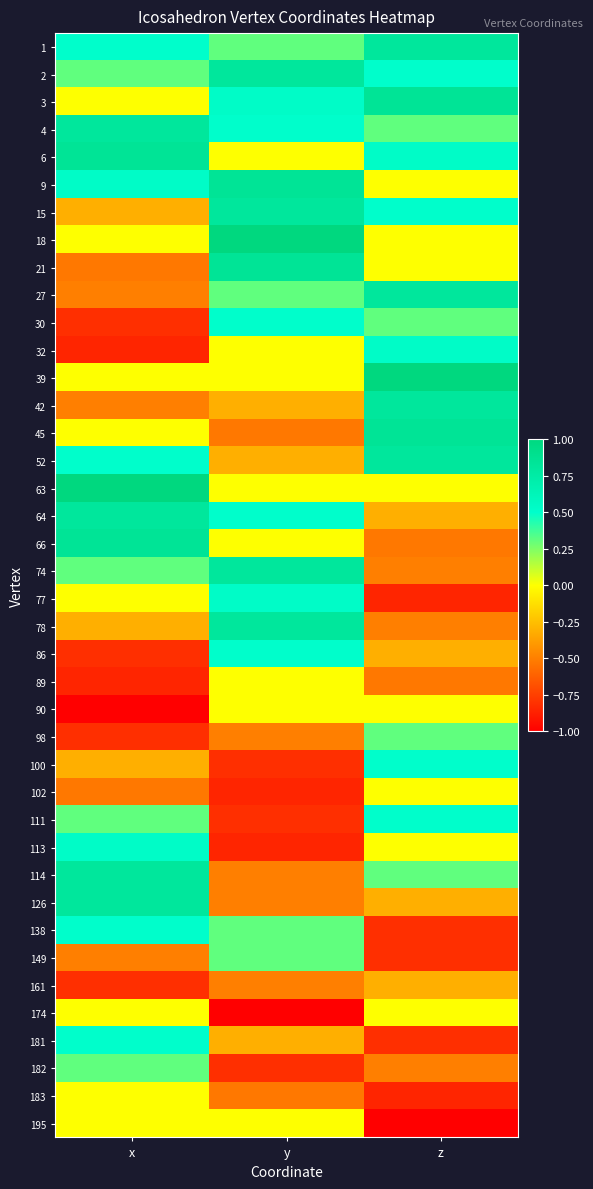

How many data points in 30 are less than 0?

1